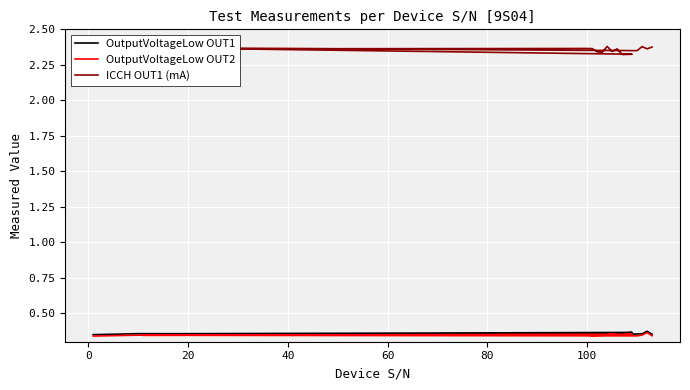

Which series has the widest spread of values?

ICCH OUT1 (mA)